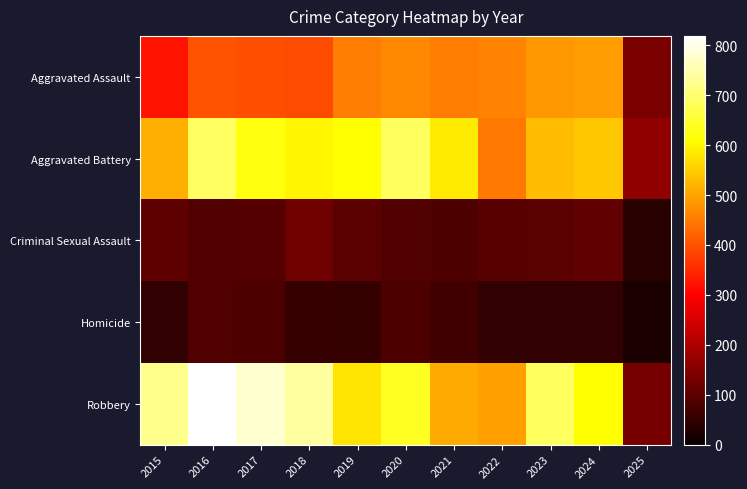

Reading right to left, extract all data points from this chart.

Aggravated Assault: 2025=140	2024=492	2023=486	2022=458	2021=452	2020=466	2019=452	2018=392	2017=396	2016=402	2015=323
Aggravated Battery: 2025=165	2024=543	2023=529	2022=446	2021=587	2020=686	2019=608	2018=600	2017=623	2016=691	2015=515
Criminal Sexual Assault: 2025=38	2024=106	2023=98	2022=93	2021=81	2020=89	2019=102	2018=123	2017=91	2016=87	2015=105
Homicide: 2025=20	2024=48	2023=48	2022=50	2021=69	2020=81	2019=53	2018=56	2017=82	2016=87	2015=50
Robbery: 2025=132	2024=610	2023=687	2022=495	2021=506	2020=637	2019=577	2018=741	2017=780	2016=819	2015=726